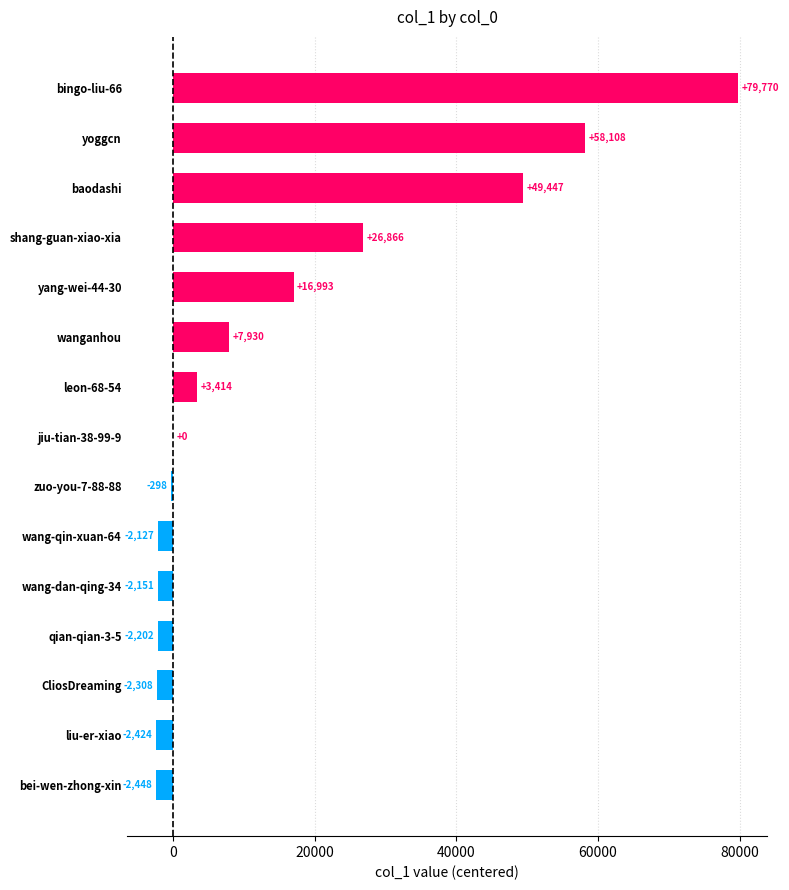

Does the chart contain stacked bars?

No